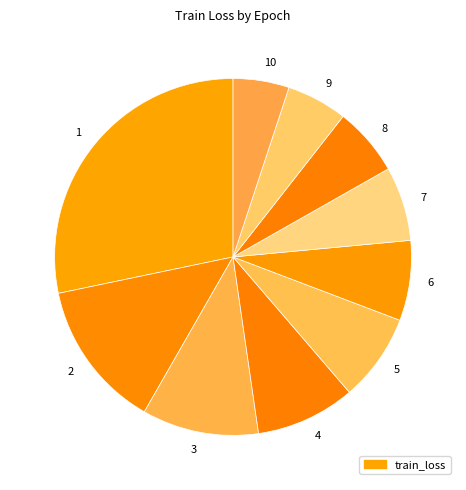

Does 8 represent more than half of the total?

No